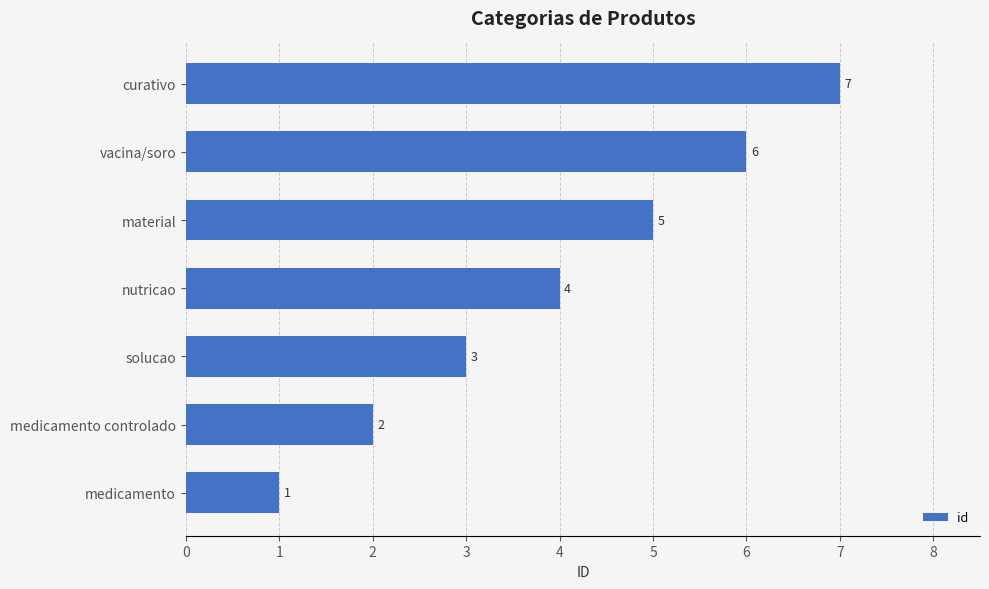

What is the smallest value displayed?

1